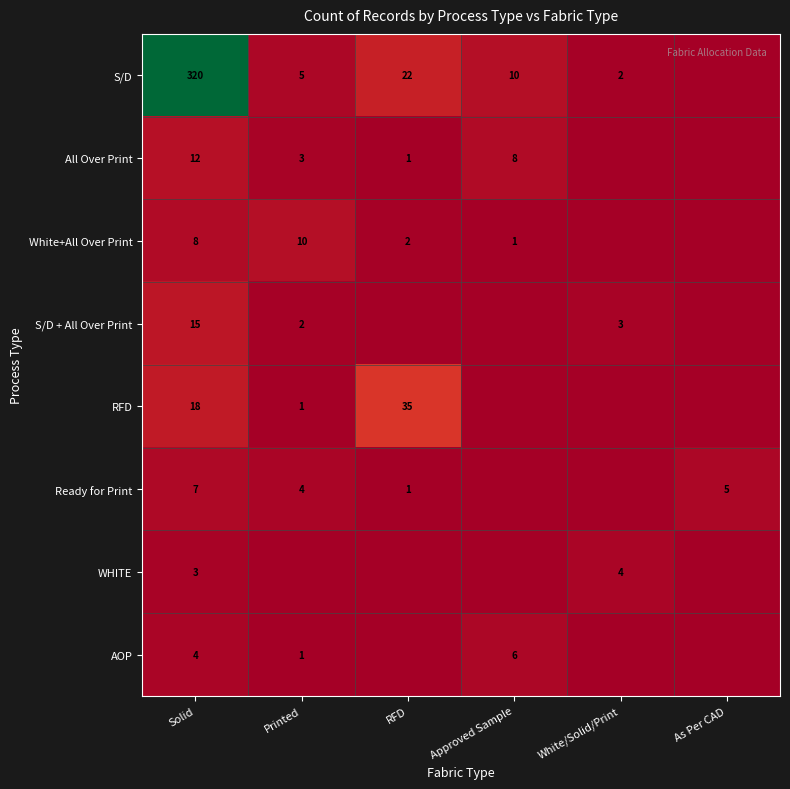

Is it true that All Over Print equals 1 at RFD?

True